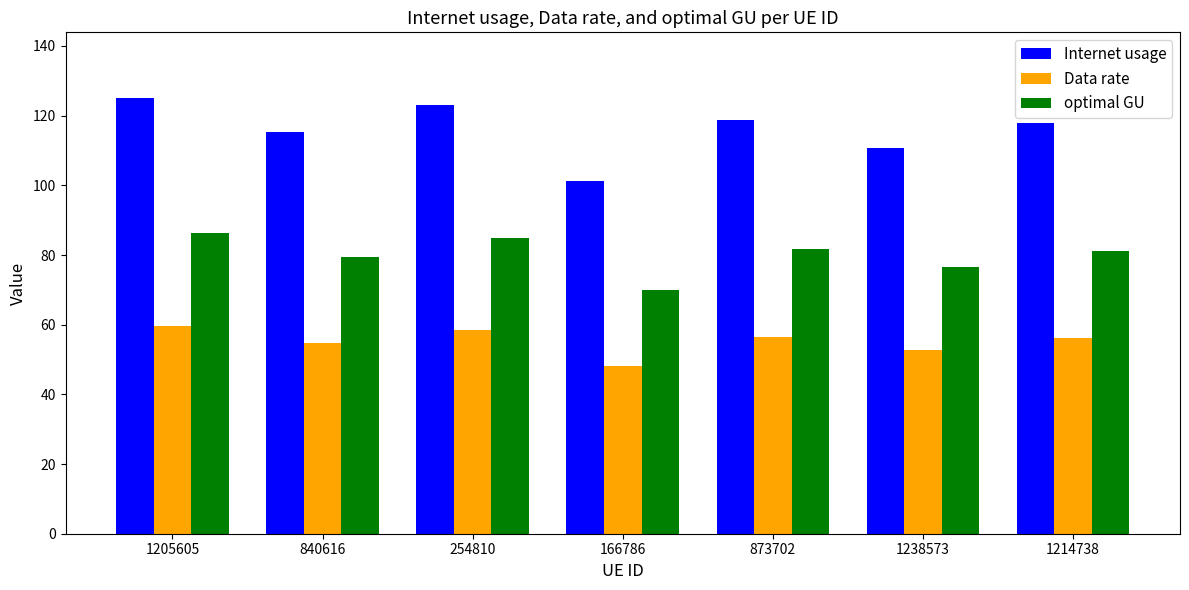

What value does the optimal GU series have at 1238573?

76.5